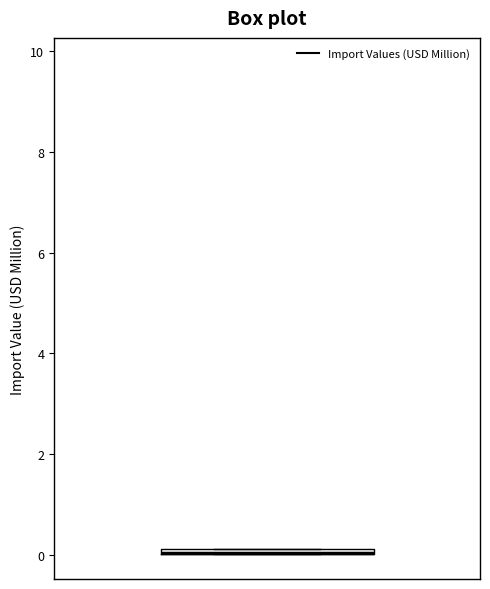

Where is the upper edge of the box on the y-axis? The values are not printed on the chart, so give them approximately, as read against the axis.

0.2